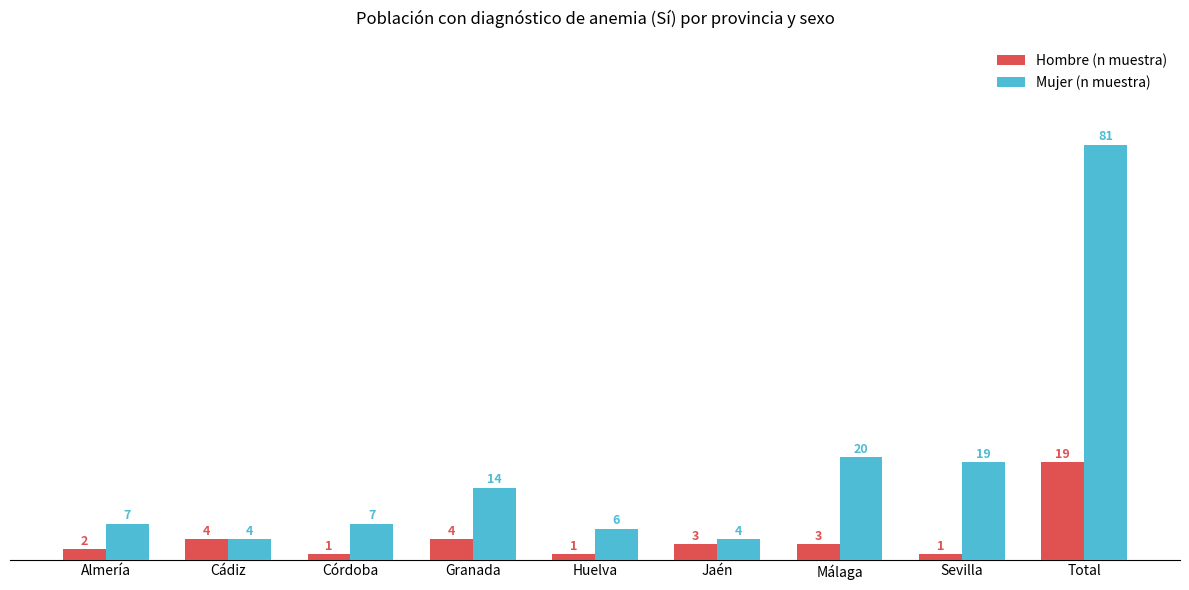

Is it true that Mujer (n muestra) equals 7 at Córdoba?

True